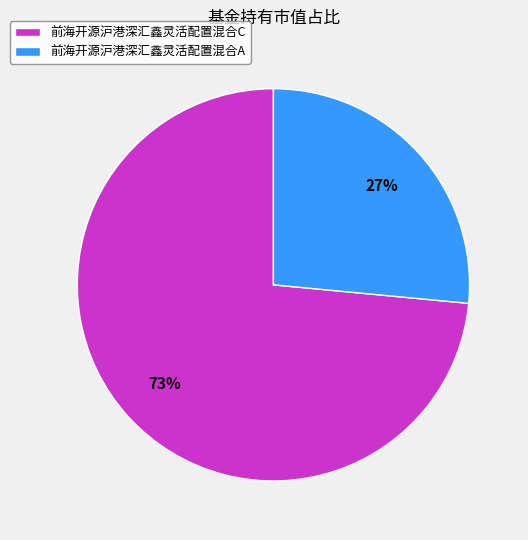

Which slice is the largest?

前海开源沪港深汇鑫灵活配置混合C